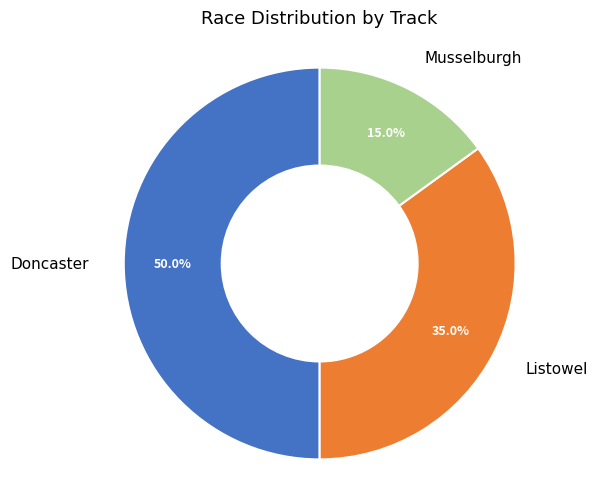

True or false: Listowel accounts for 41% of the total.

False